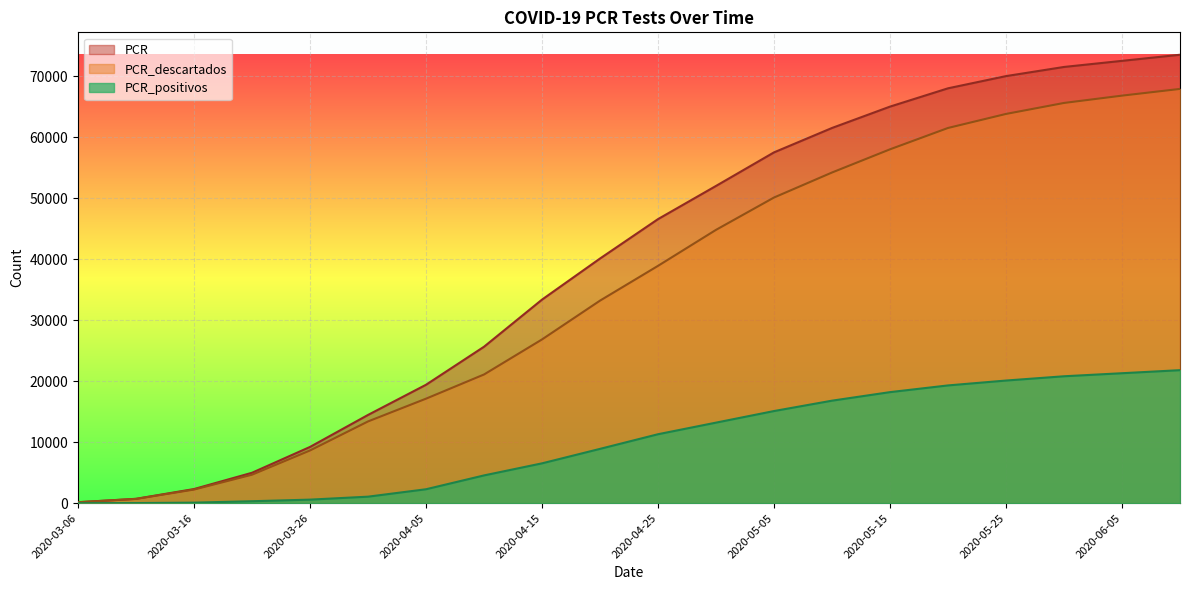

What is the total value across all series at 2020-04-10?

51286